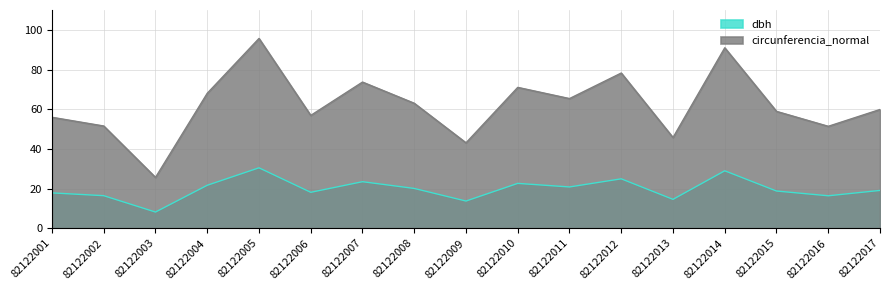

True or false: circunferencia_normal has a value of 75.9 at 82122016.

False